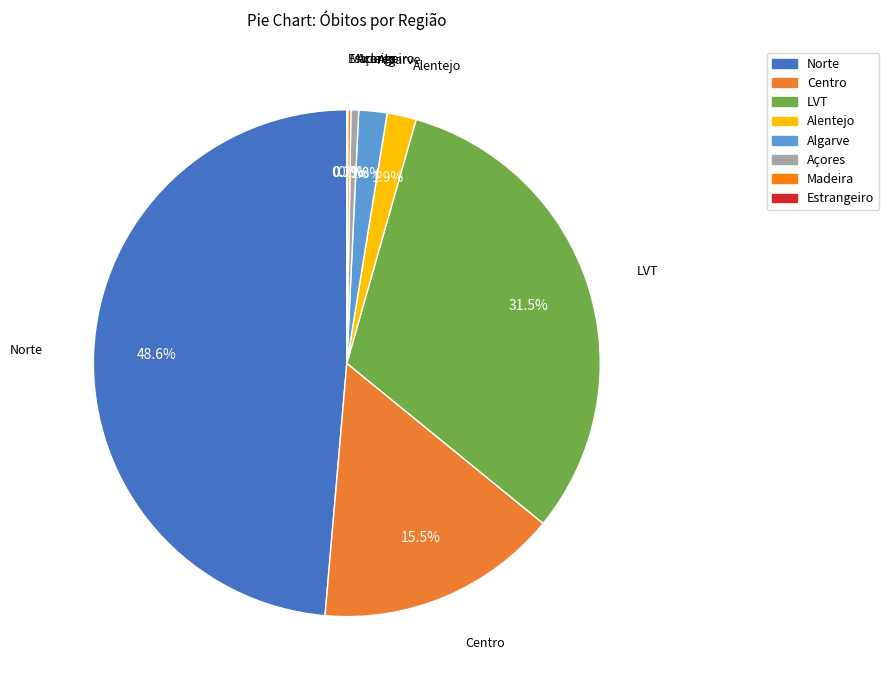

Which category has the biggest portion of the pie?

Norte